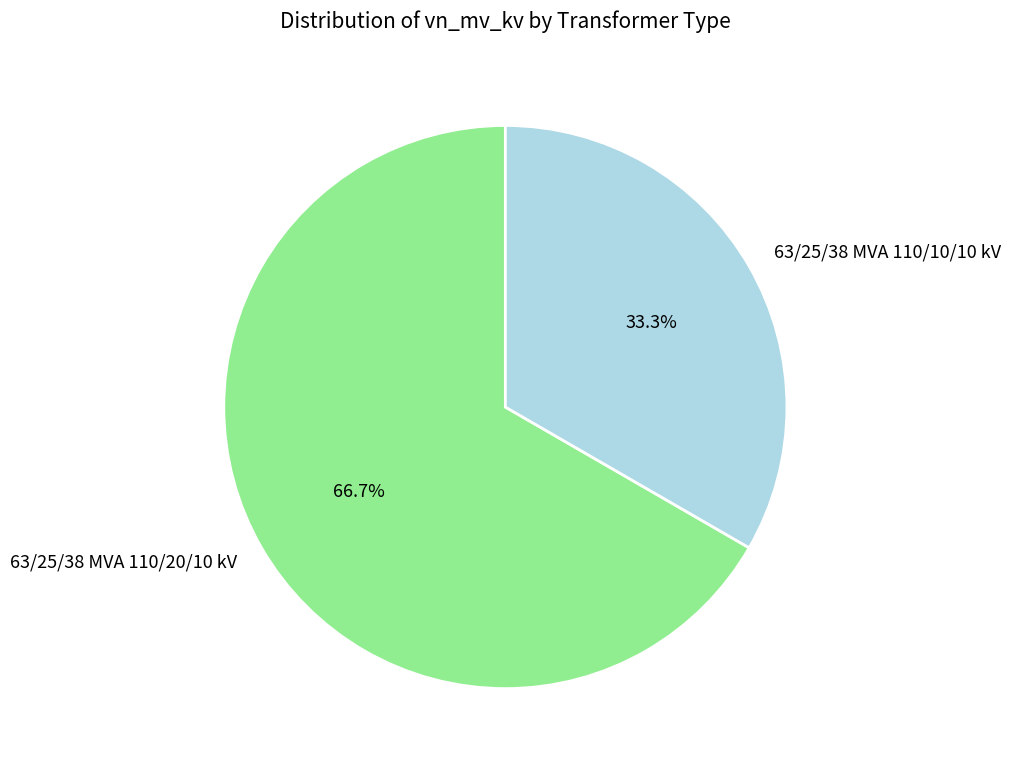

What is the total percentage of 63/25/38 MVA 110/20/10 kV and 63/25/38 MVA 110/10/10 kV?

100.0%